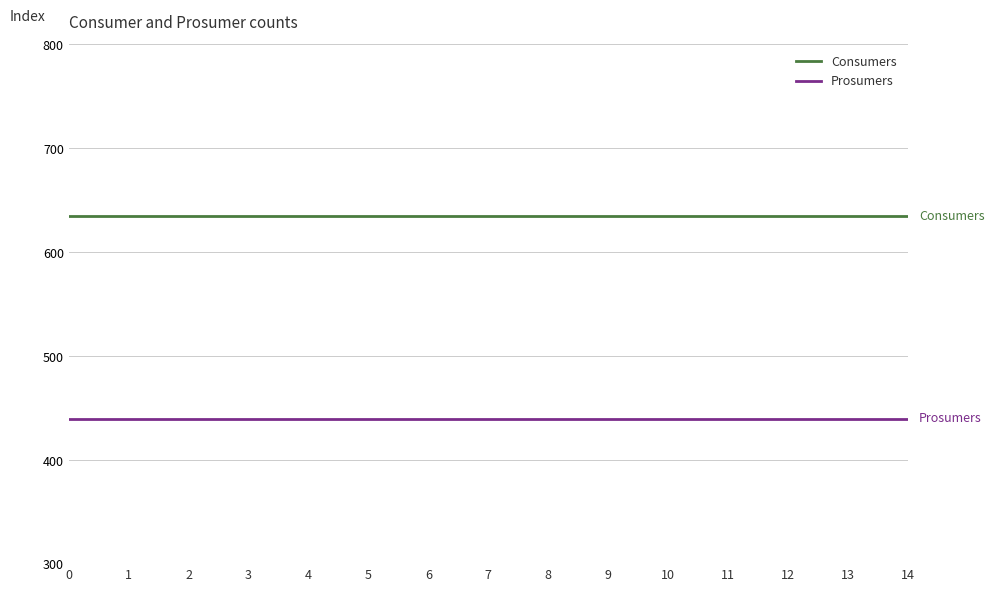

What is the average value of the Prosumers series?

440